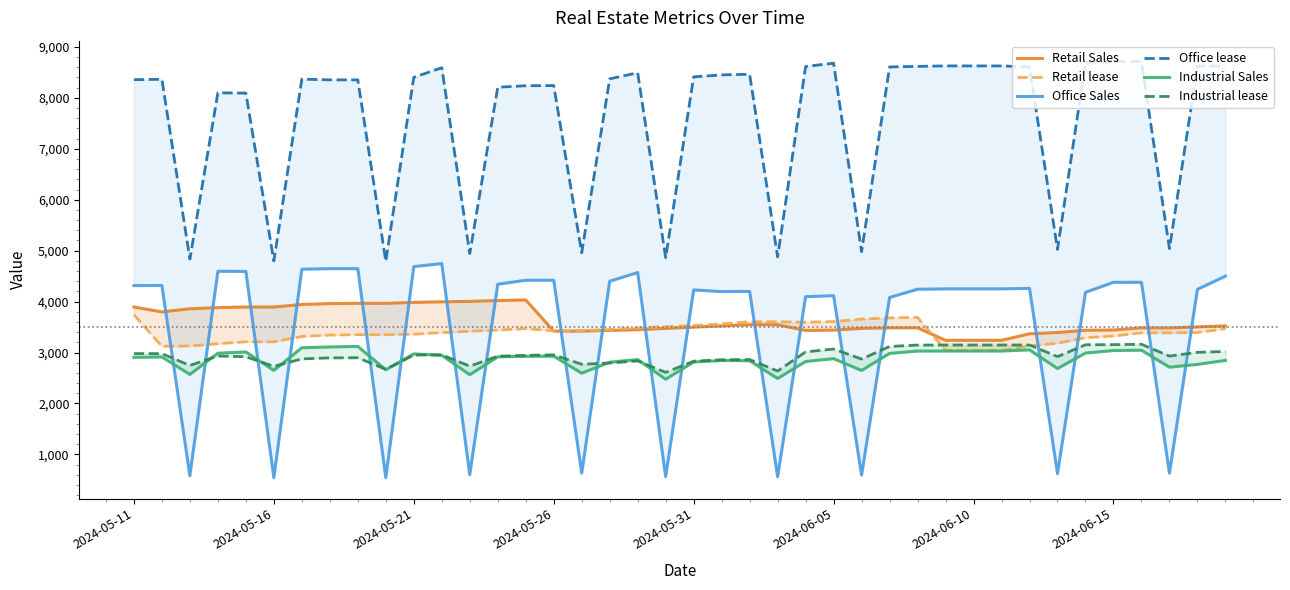

Which series has the largest total across all categories?

Office lease